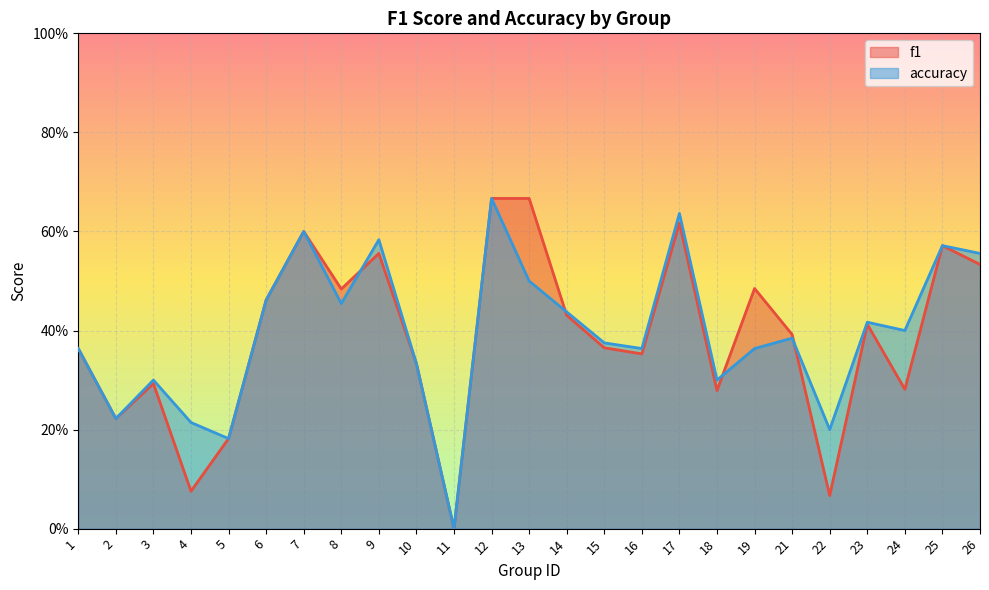

What are all the series names shown in the legend?

f1, accuracy